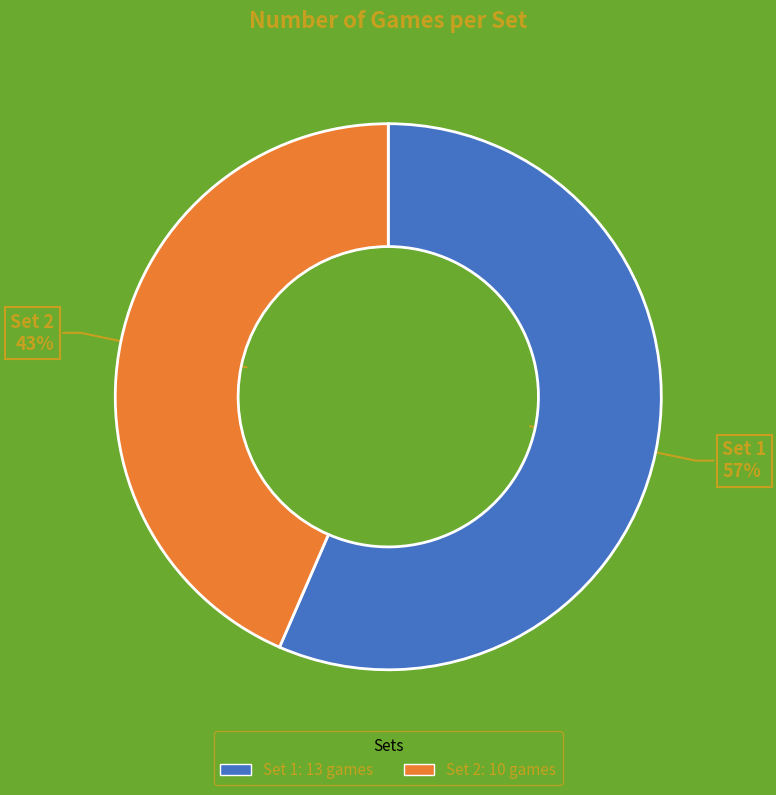

How many slices are in this pie chart?

2